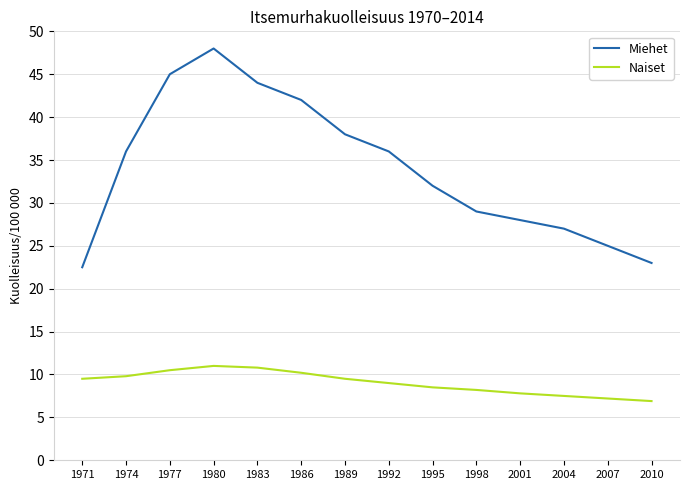

What is the maximum value shown in the chart?

48.0